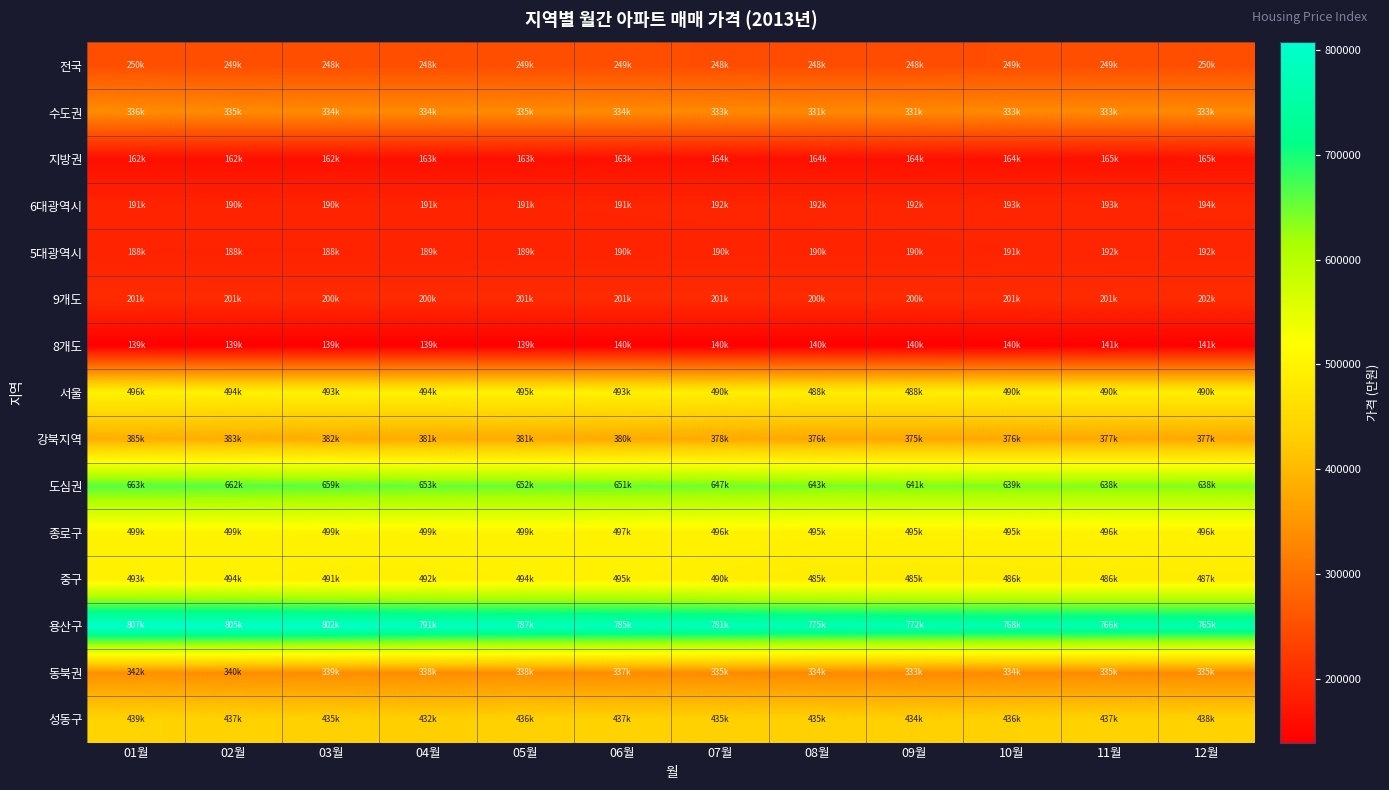

Which series has the largest total across all categories?

용산구